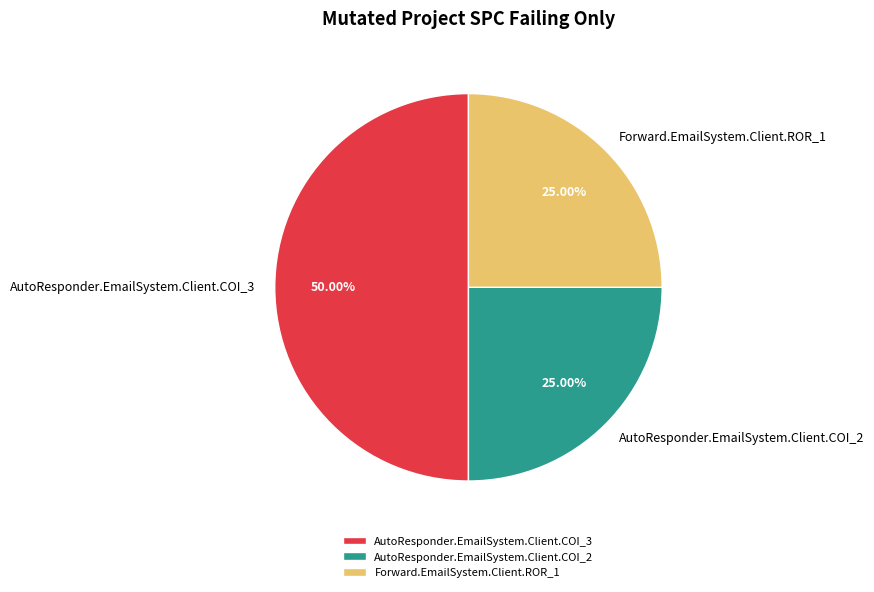

Does Forward.EmailSystem.Client.ROR_1 represent more than half of the total?

No